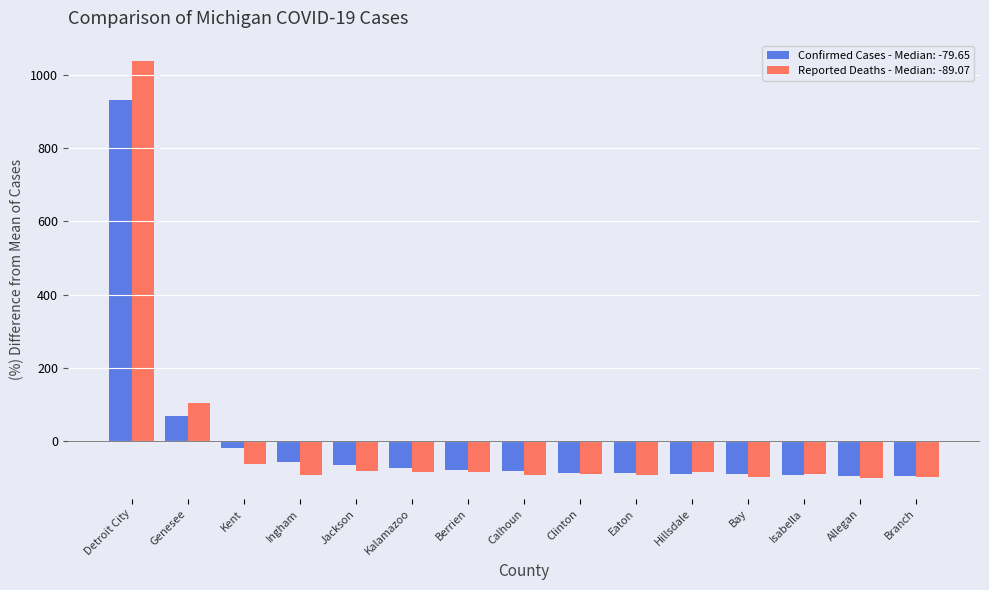

Does the chart contain stacked bars?

No